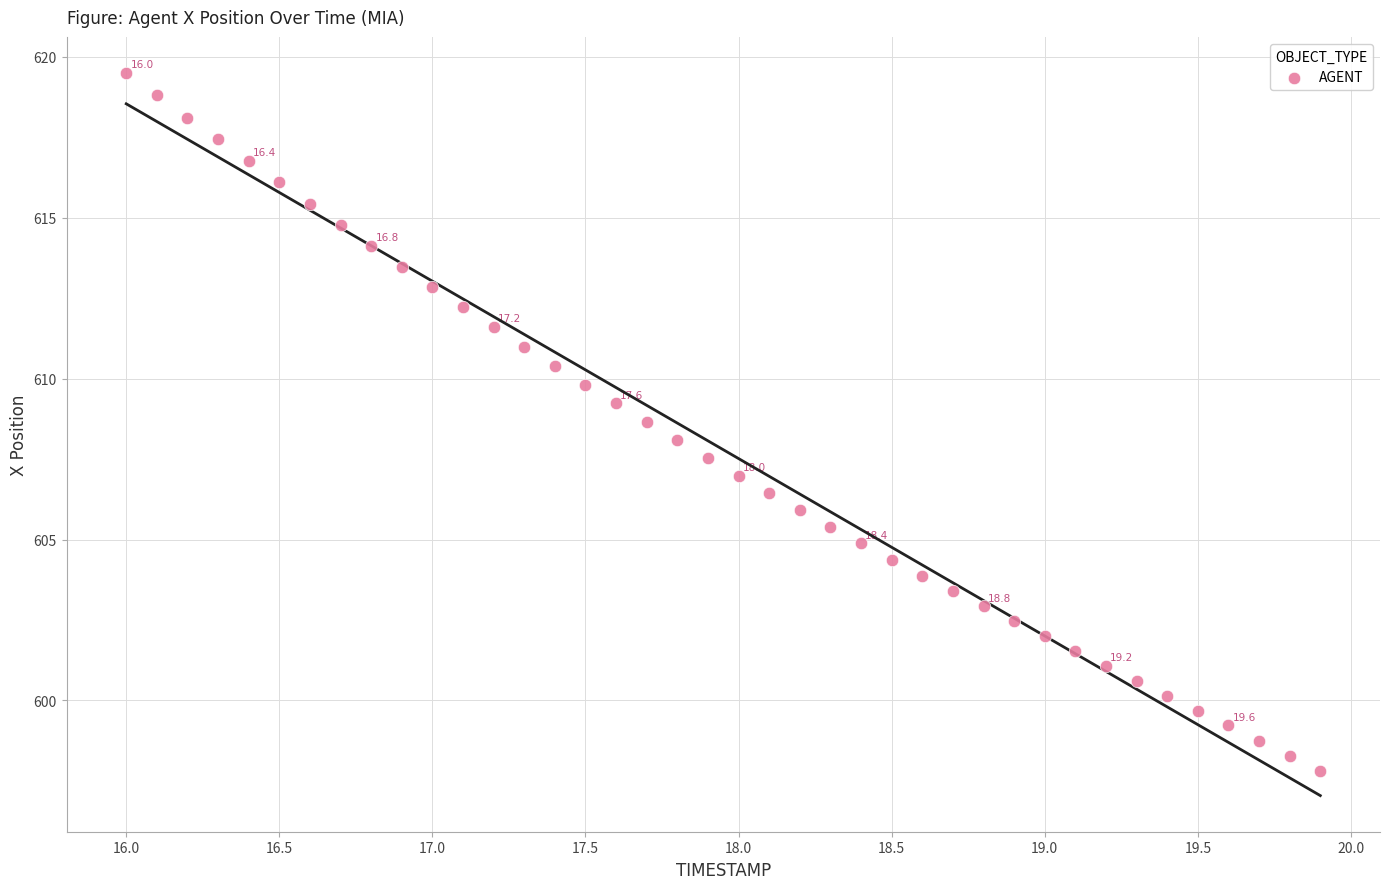

What is the range of Y values (max minus min)?

21.7